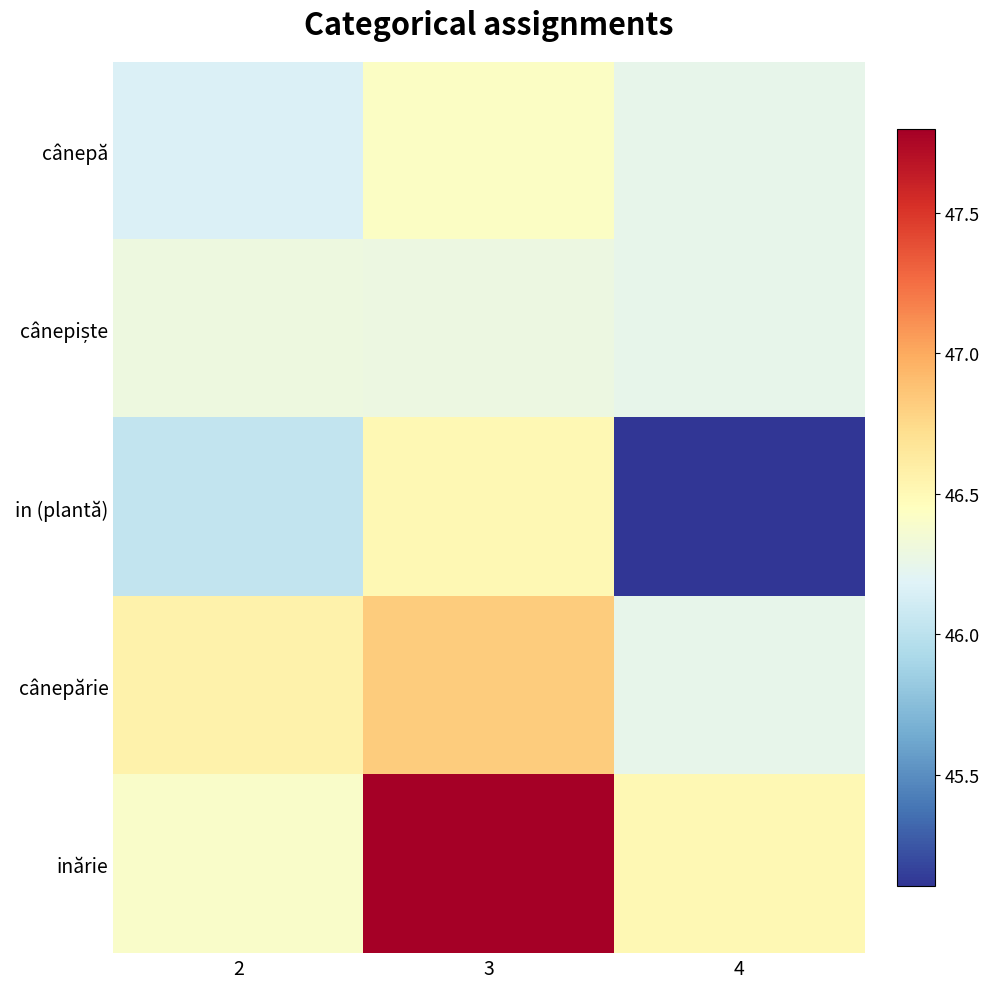

What is the greatest value displayed?

47.8